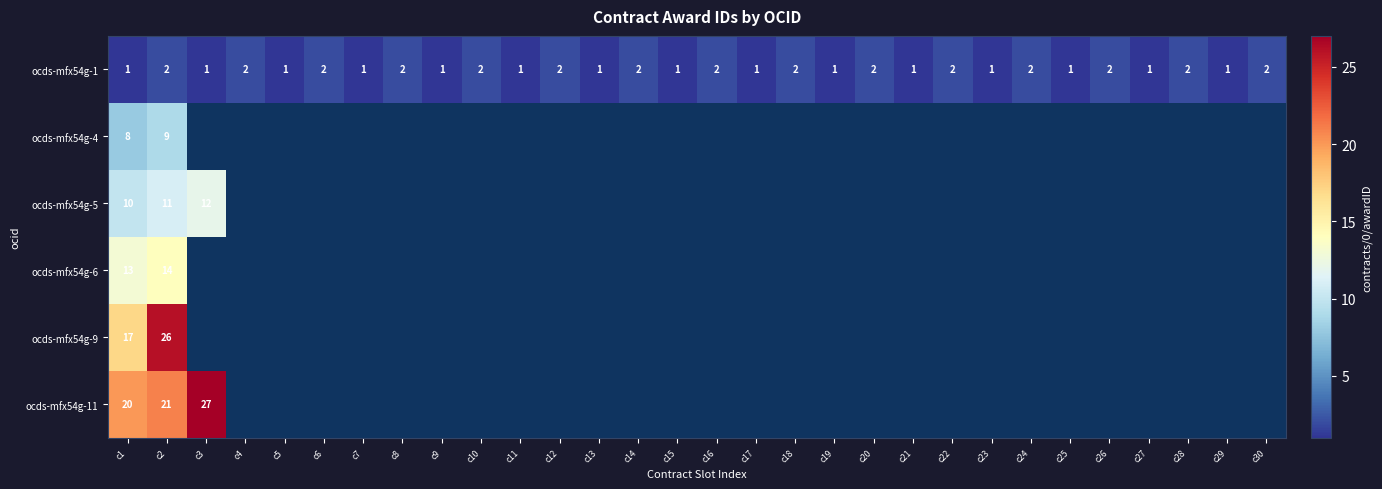

The value of ocds-mfx54g-1 at c21 is 0. True or false?

False